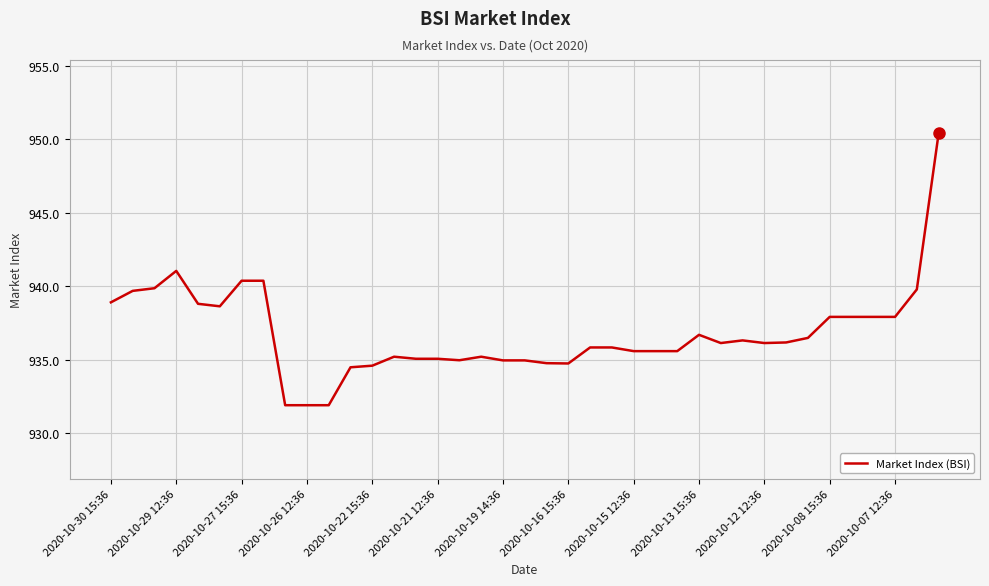

What is the greatest value displayed?

950.4